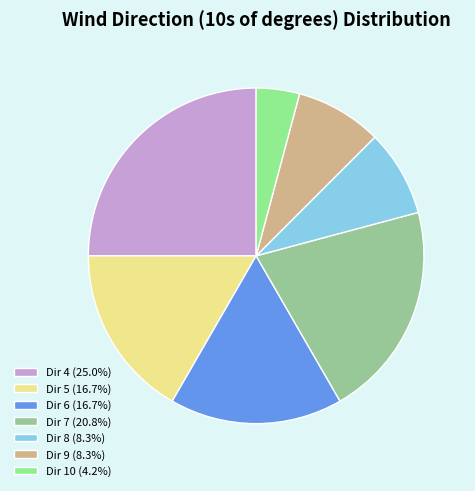

Count the number of slices in the pie.

7